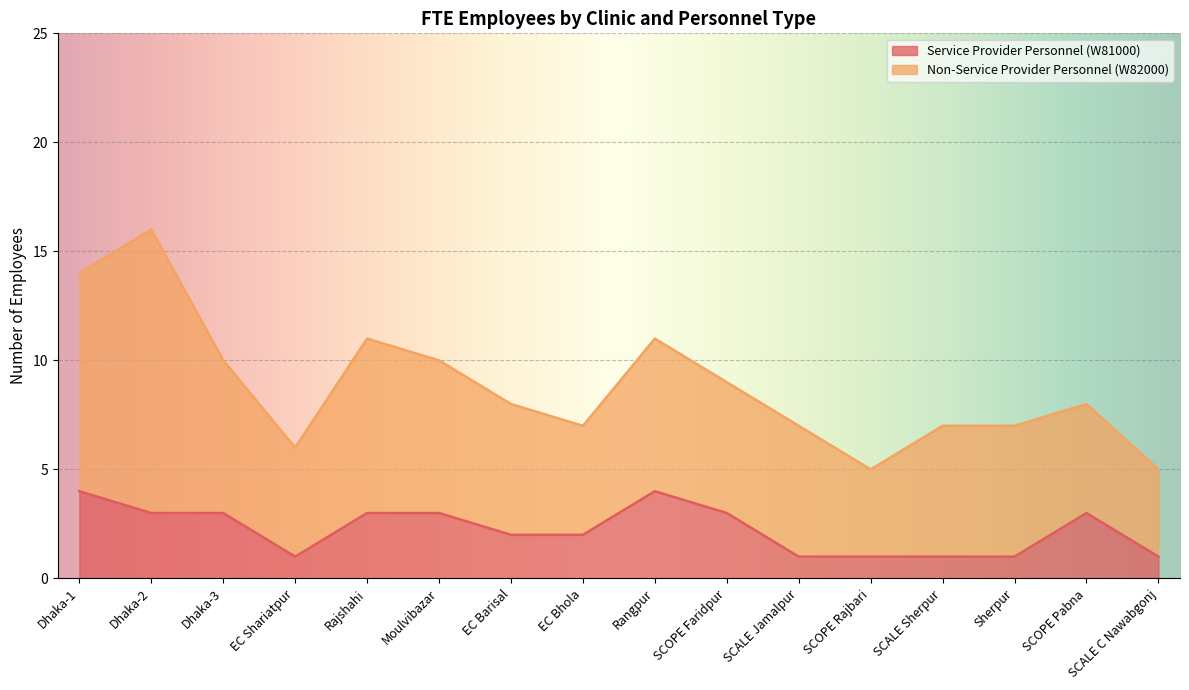

How many values exceed 3?

2